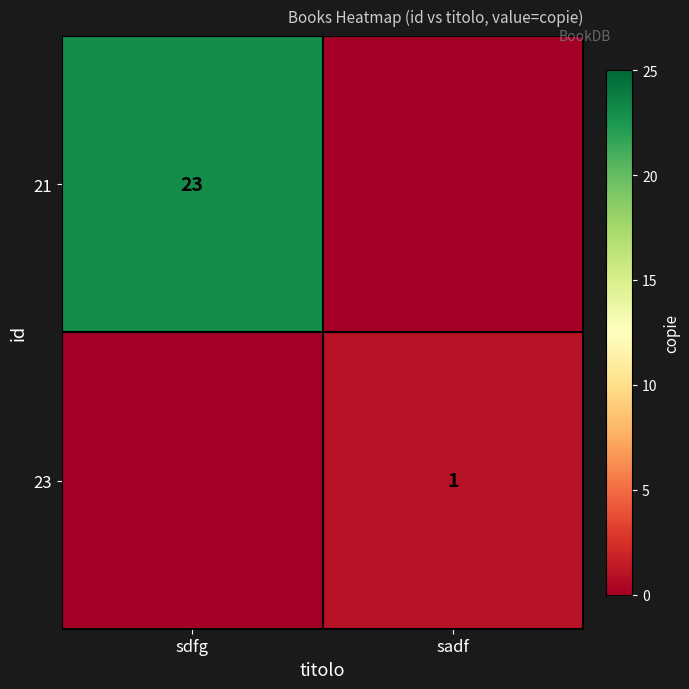

Is it true that 23 equals 1 at sadf?

True